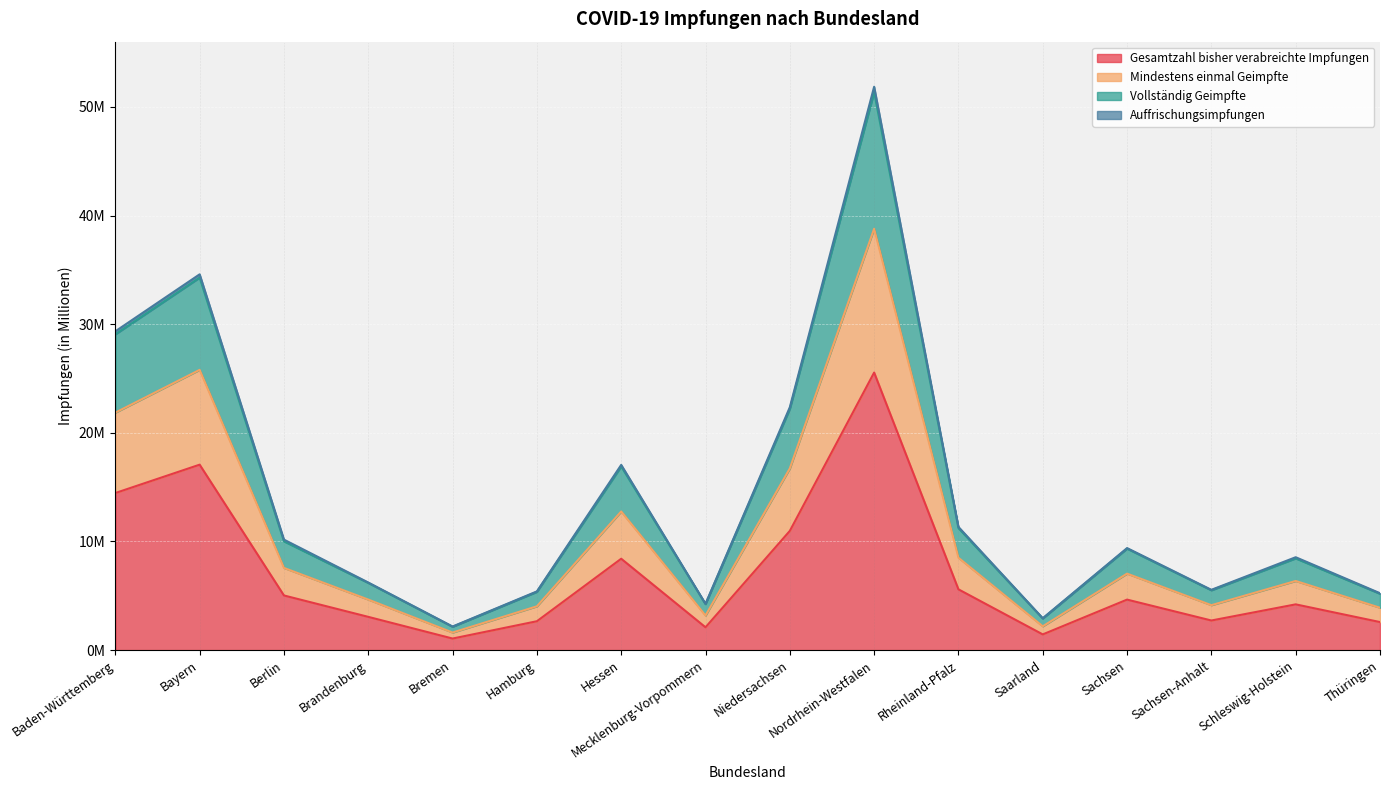

How many values in the Auffrischungsimpfungen series are below 9?

8